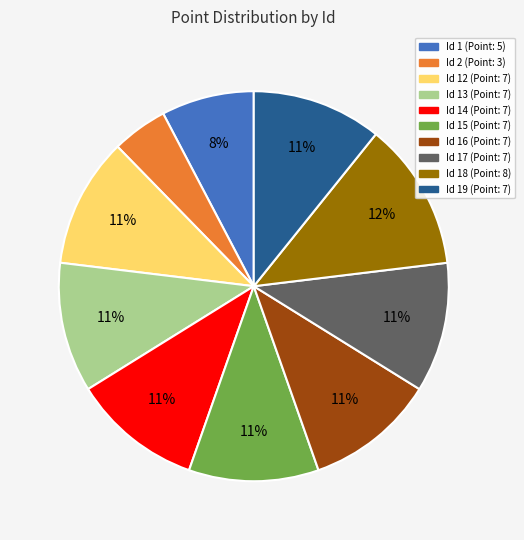

To the nearest percent, what is the average slice percentage?

10%